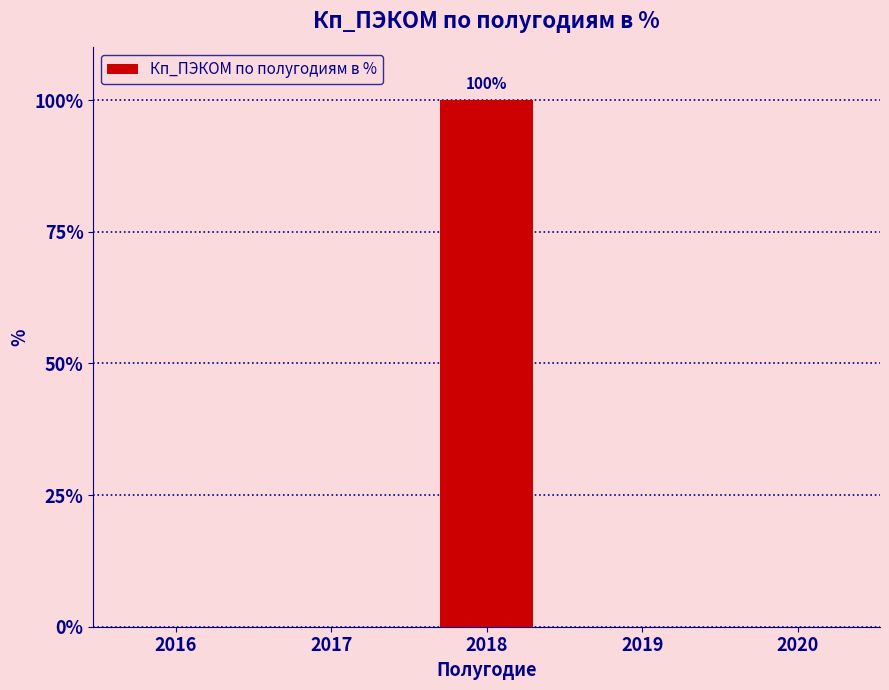

The value at 2017 is 0. True or false?

True